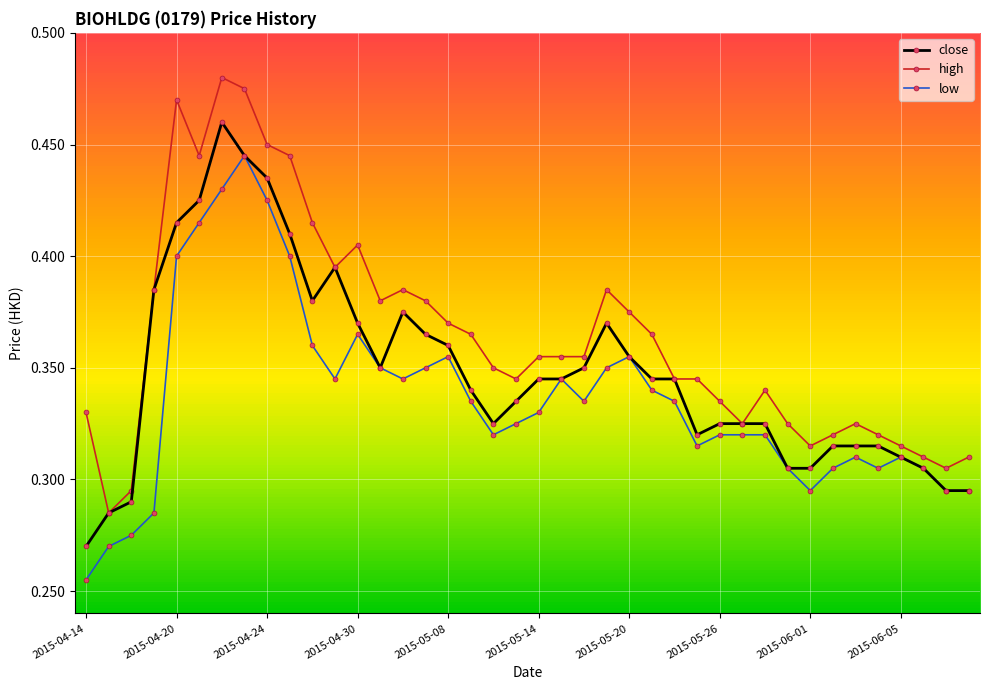

Which series has the largest total across all categories?

high